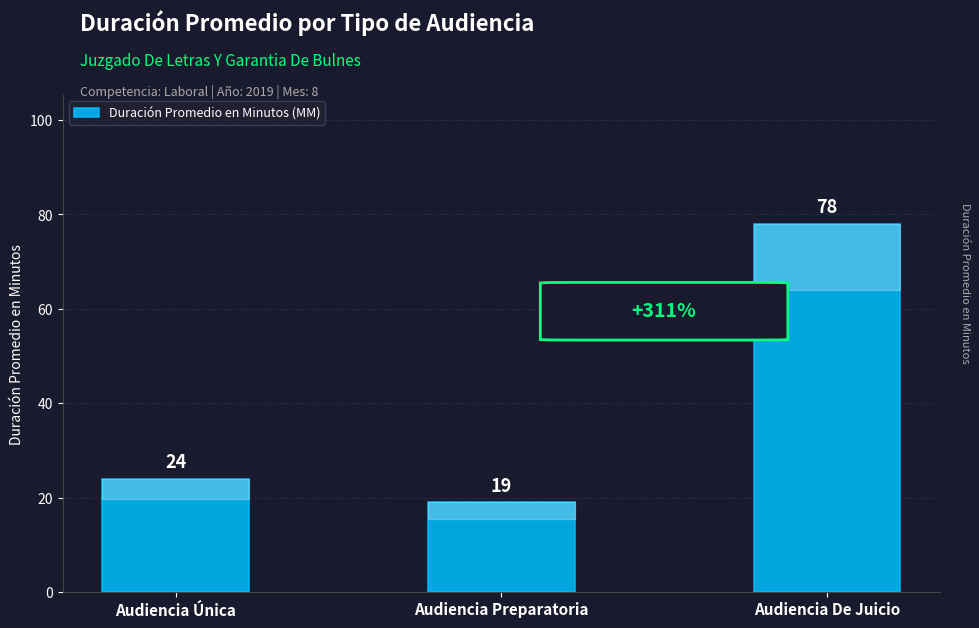

What is the greatest value displayed?

78